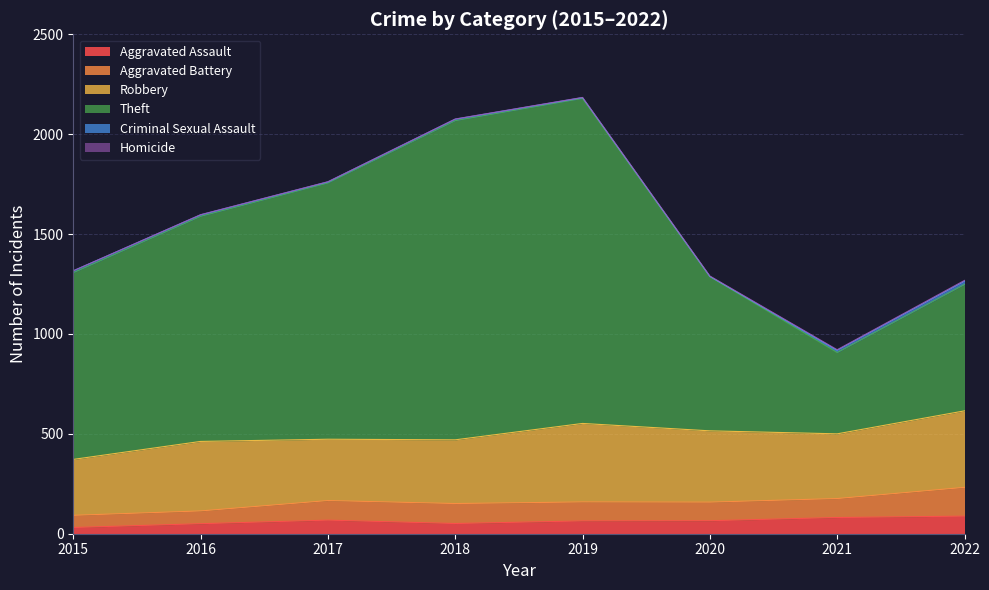

True or false: Aggravated Assault has more than 1 points higher than both neighbors.

False